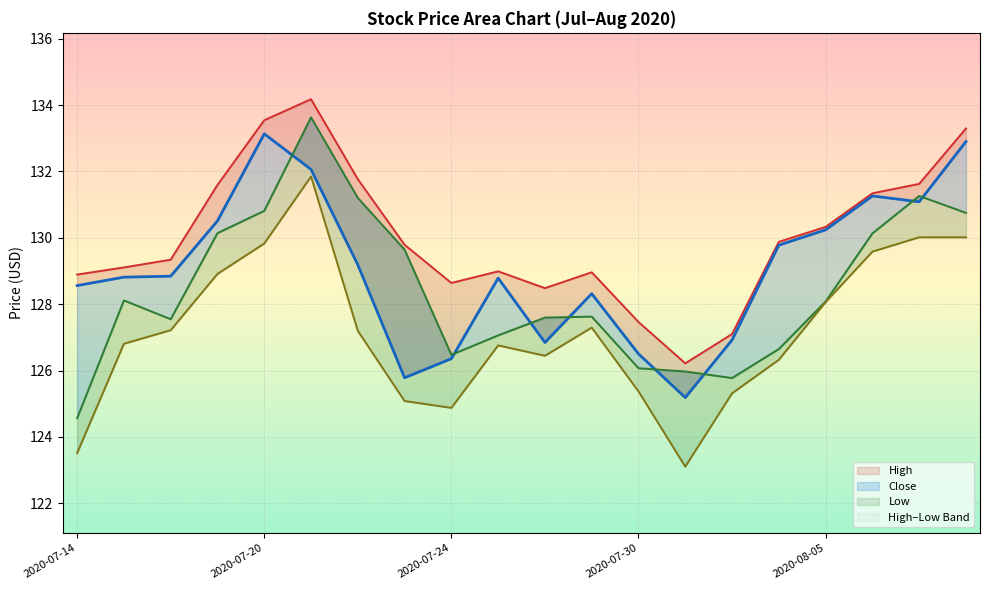

At which category is the sum across all series the highest?

2020-07-21